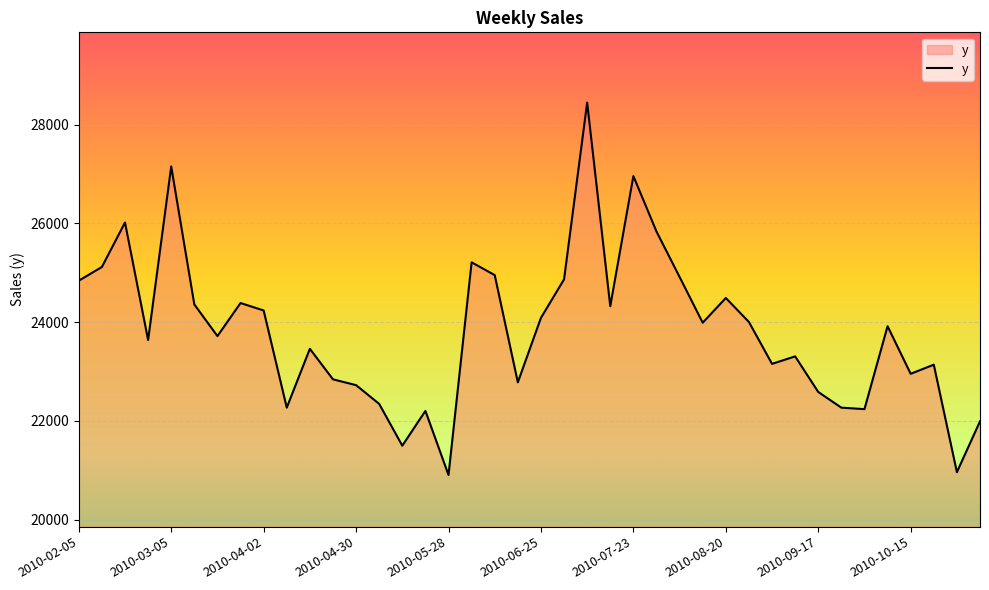

What is the greatest value displayed?

28443.3